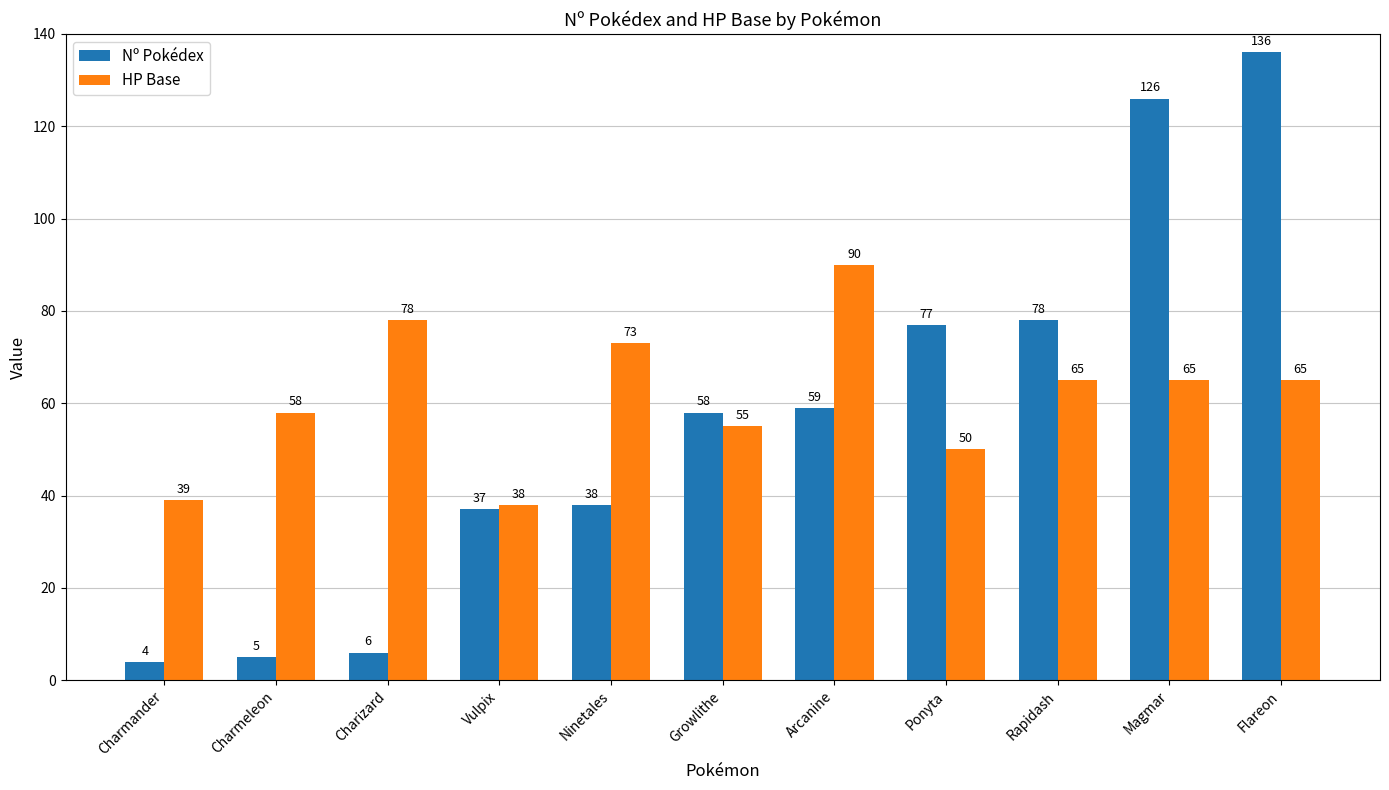

At which category is the sum across all series the highest?

Flareon